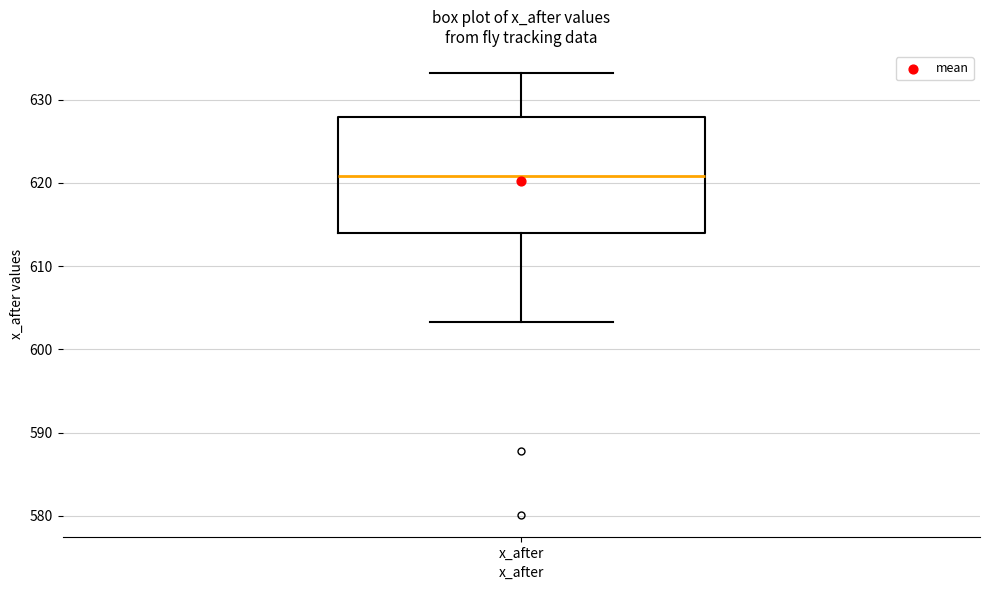

Where does the upper whisker of the box for x_after end on the y-axis? The values are not printed on the chart, so give them approximately, as read against the axis.

633